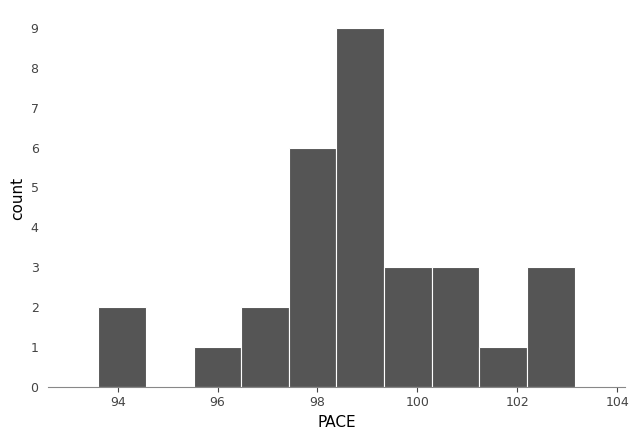

Reading left to right, list every bar in this chart as the range it spans on the x-axis followed by its height. Neither the bar edges nor the heights are printed on the chart, so give them approximately, as read against the axes.

93.6 to 94.6: 2
94.6 to 95.6: 0
95.6 to 96.4: 1
96.4 to 97.4: 2
97.4 to 98.4: 6
98.4 to 99.4: 9
99.4 to 100.2: 3
100.2 to 101.2: 3
101.2 to 102.2: 1
102.2 to 103.2: 3